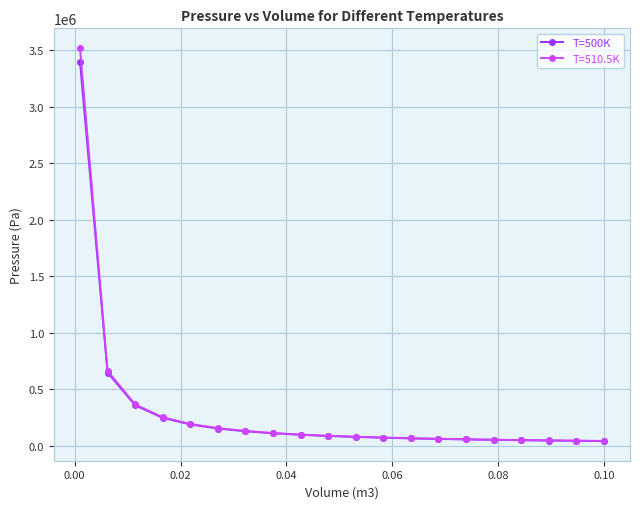

What is the value of the T=510.5K point at the 2nd from the left?

662907.1